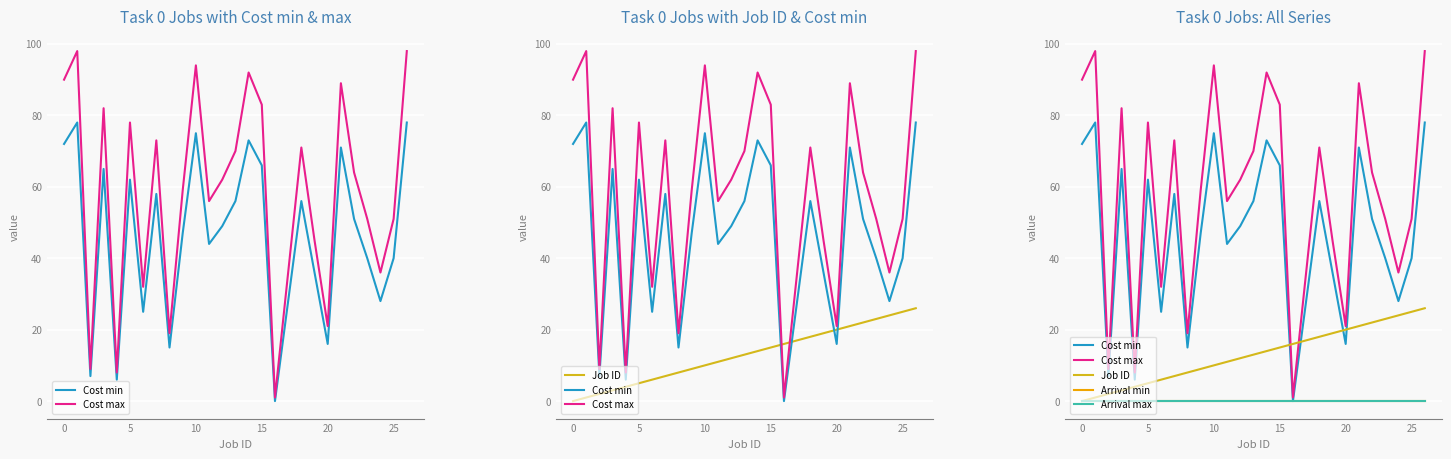

What is the label of the 27th point from the left?

26